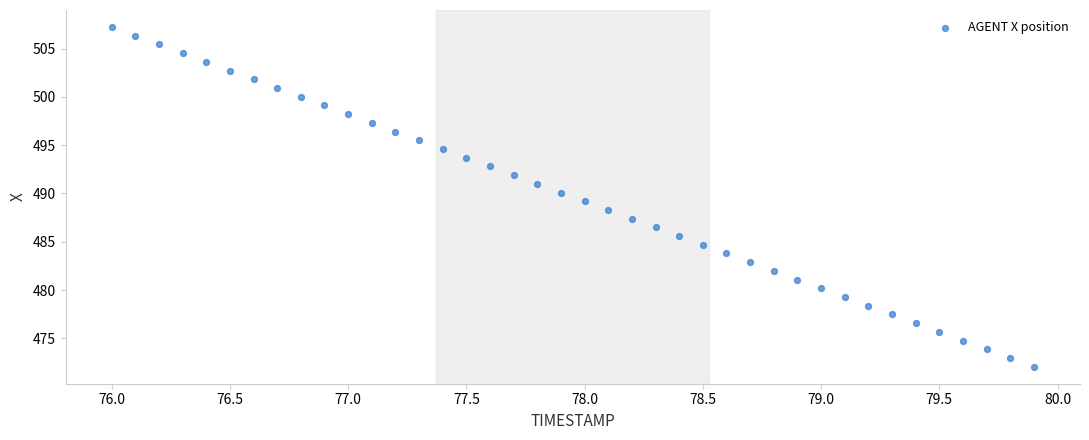

What is the range of Y values (max minus min)?

35.2